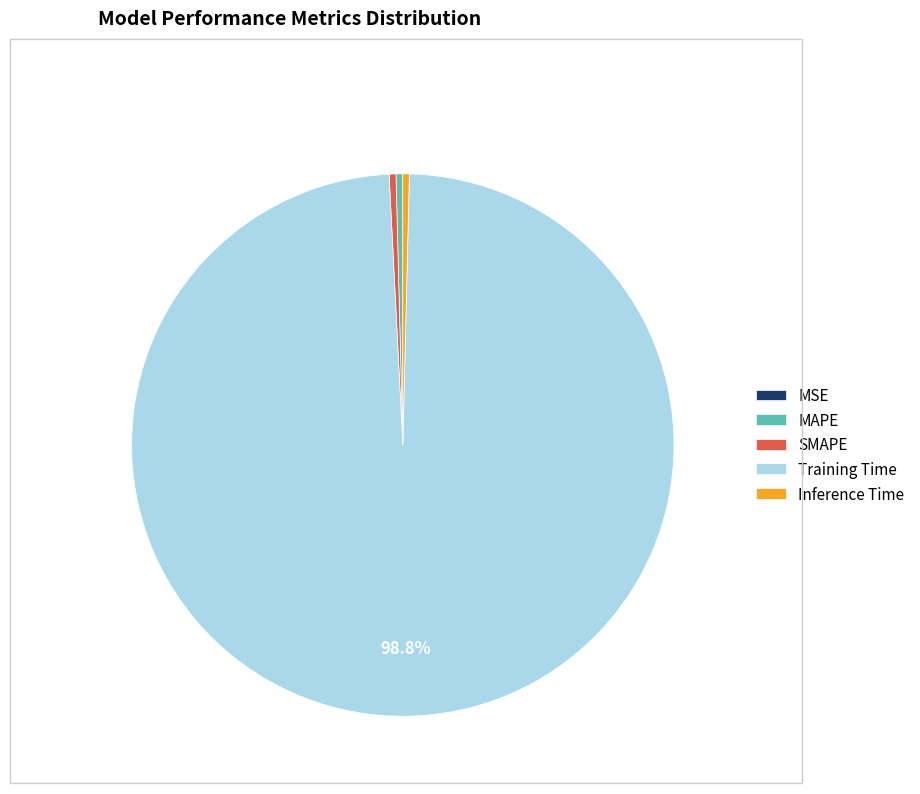

To the nearest percent, what is the difference between the largest and smallest slice percentages?

99%